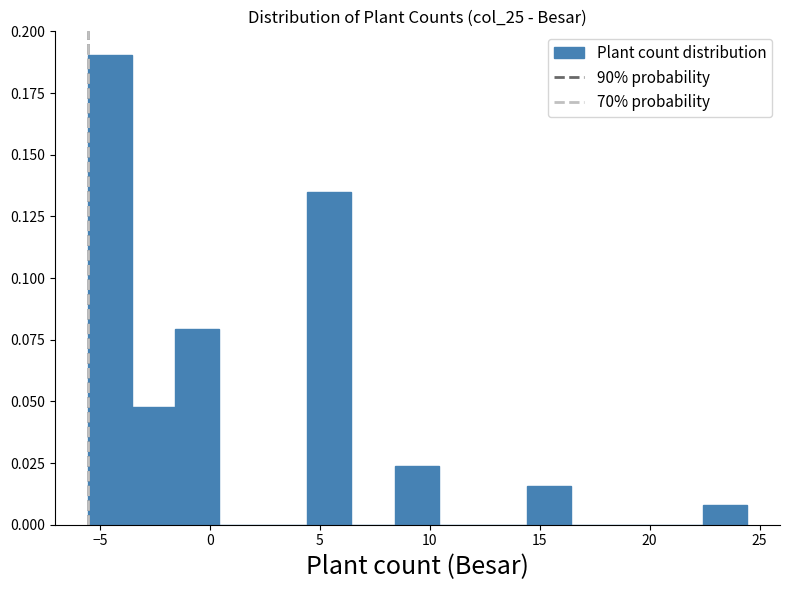

Reading left to right, transcribe this chart: for each bar, give the range it covers on the x-axis and its height. Neither the bar edges nor the heights are printed on the chart, so give them approximately, as read against the axes.

-5.5 to -3.5: 0.190
-3.5 to -1.5: 0.050
-1.5 to 0.5: 0.080
0.5 to 2.5: 0
2.5 to 4.5: 0
4.5 to 6.5: 0.135
6.5 to 8.5: 0
8.5 to 10.5: 0.025
10.5 to 12.5: 0
12.5 to 14.5: 0
14.5 to 16.5: 0.015
16.5 to 18.5: 0
18.5 to 20.5: 0
20.5 to 22.5: 0
22.5 to 24.5: 0.010